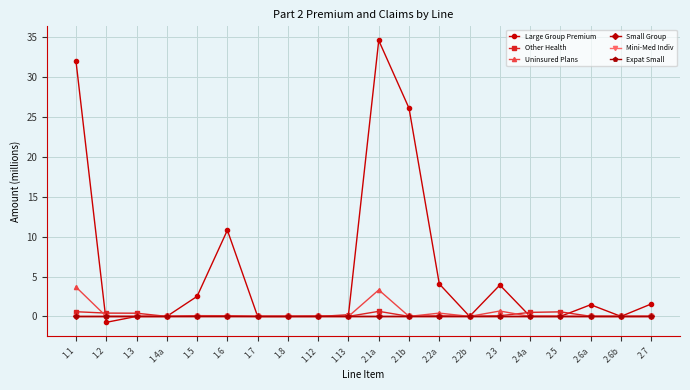

Where is the first local minimum for Uninsured Plans?

2.1b